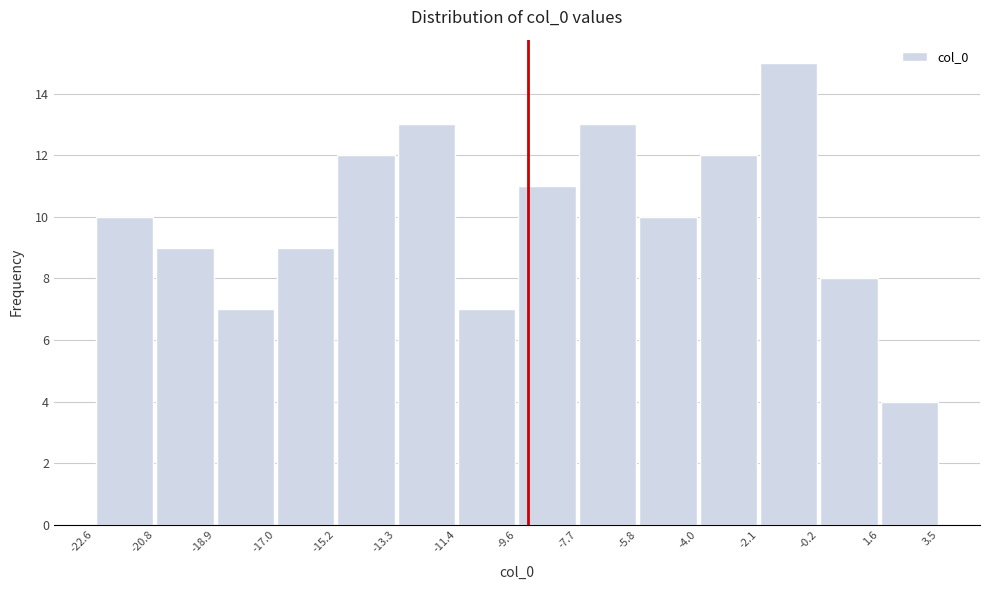

What is the height of the bar covering -13.3 to -11.4 on the x-axis? The values are not printed on the chart, so give them approximately, as read against the axis.

13